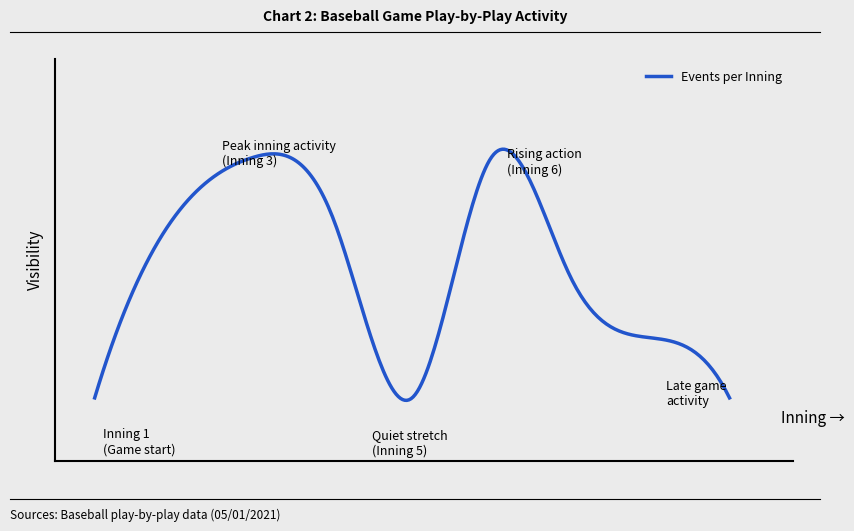

What is the average value?

5